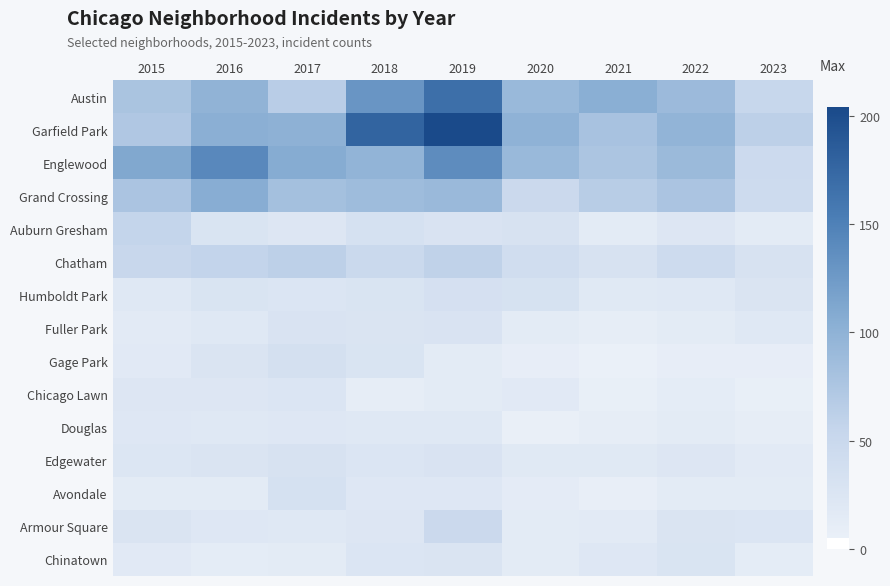

Which series has the largest range (max minus min)?

Garfield Park